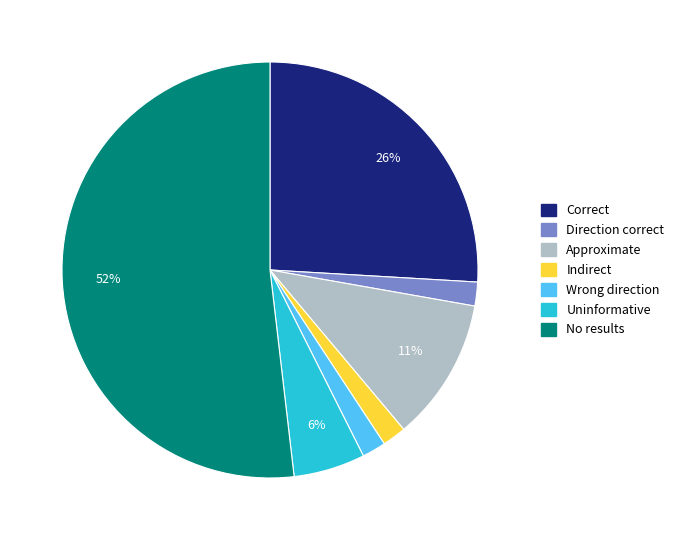

Is it true that Uninformative is 1% of the pie?

False